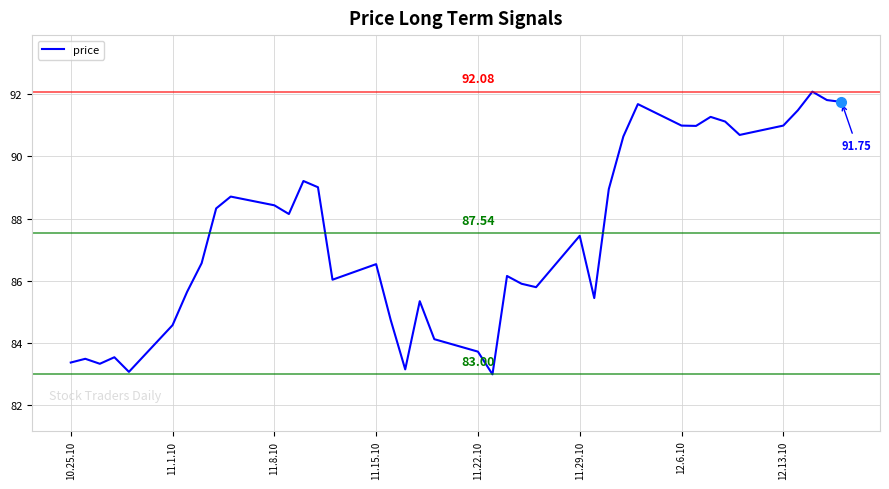

What is the difference between the maximum and minimum values?

9.1